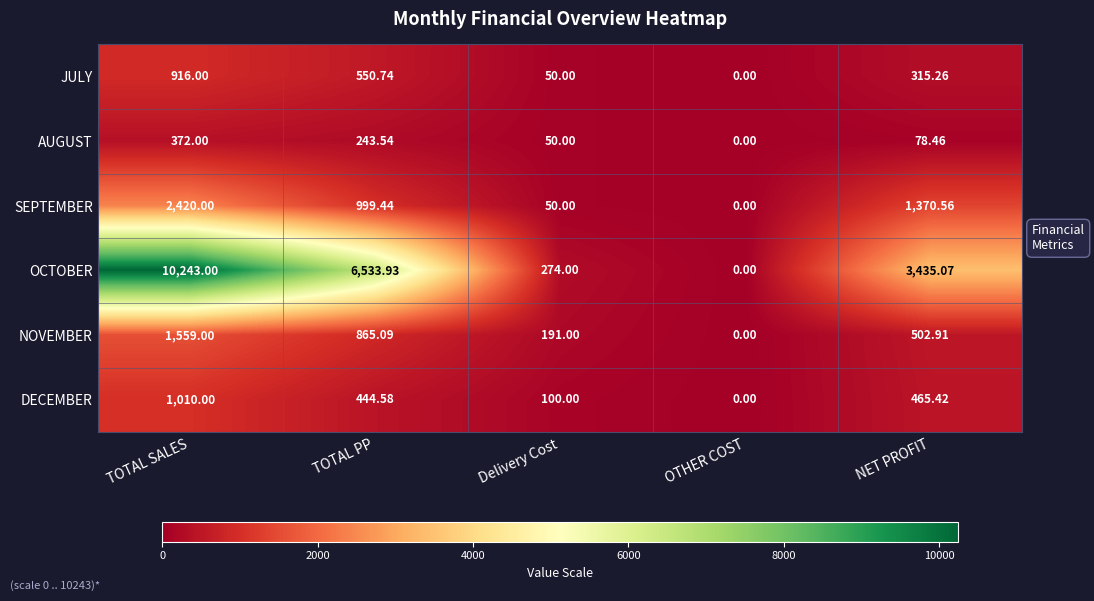

Rank the series at TOTAL SALES from highest to lowest value.

OCTOBER, SEPTEMBER, NOVEMBER, DECEMBER, JULY, AUGUST